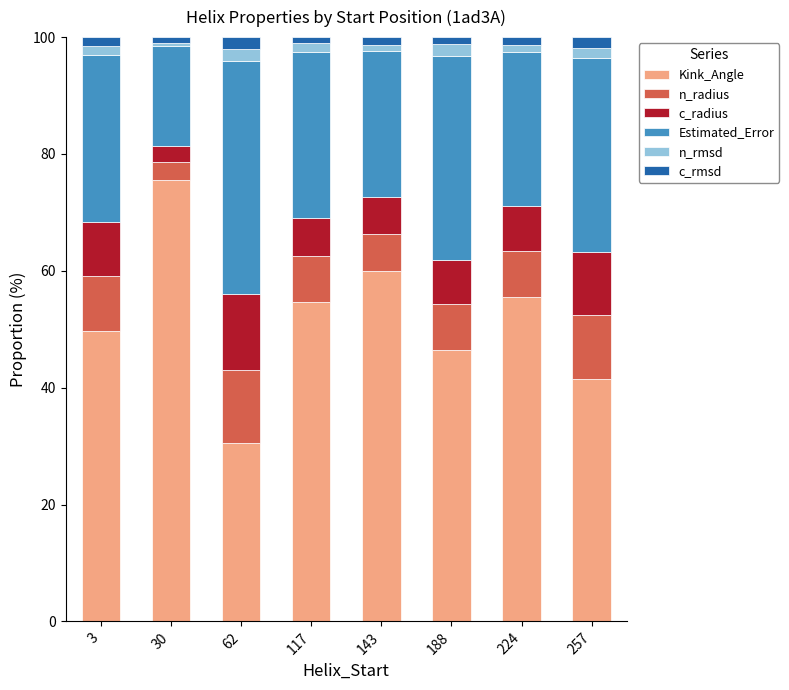

What is the maximum value for Kink_Angle?

75.6